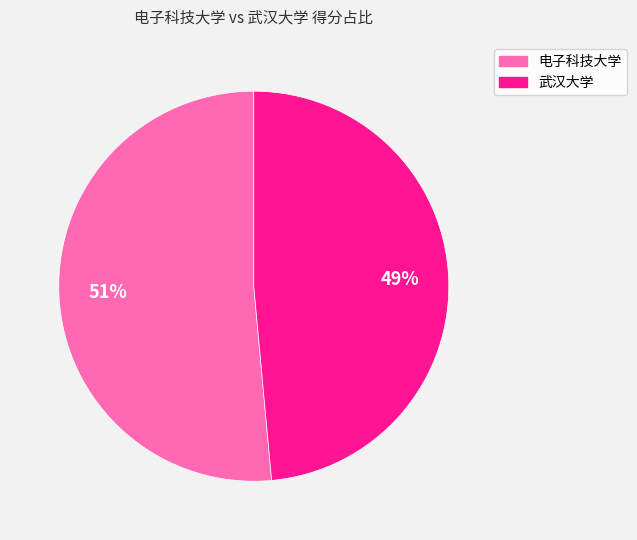

To the nearest percent, what percentage of the pie is 电子科技大学?

51%